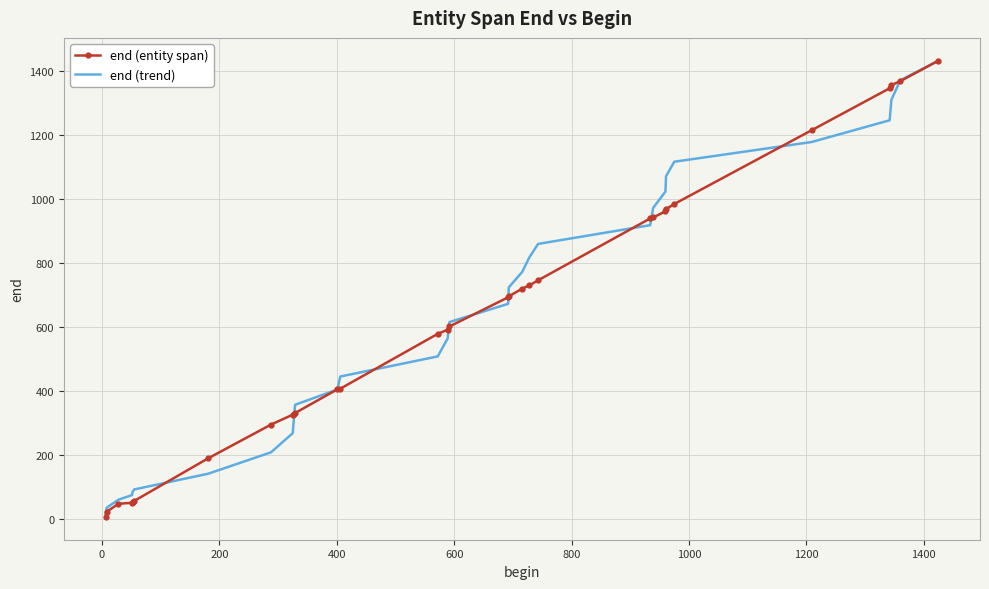

Which series has the largest range (max minus min)?

end (entity span)